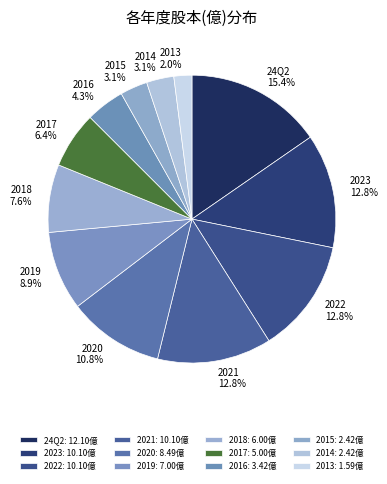

To the nearest percent, what percentage of the pie is 2016?

4%